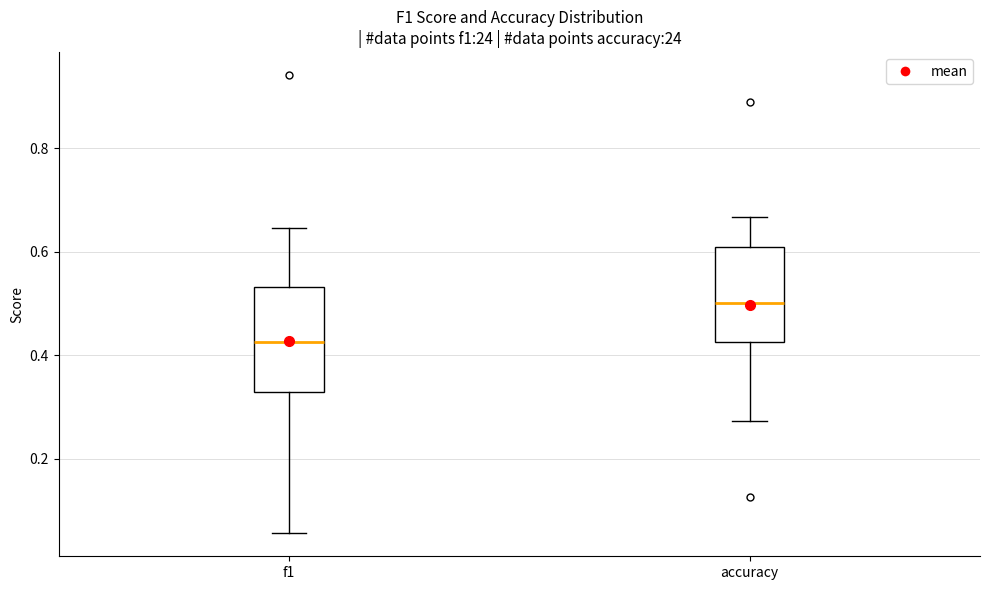

Which box has the lowest median line?

f1